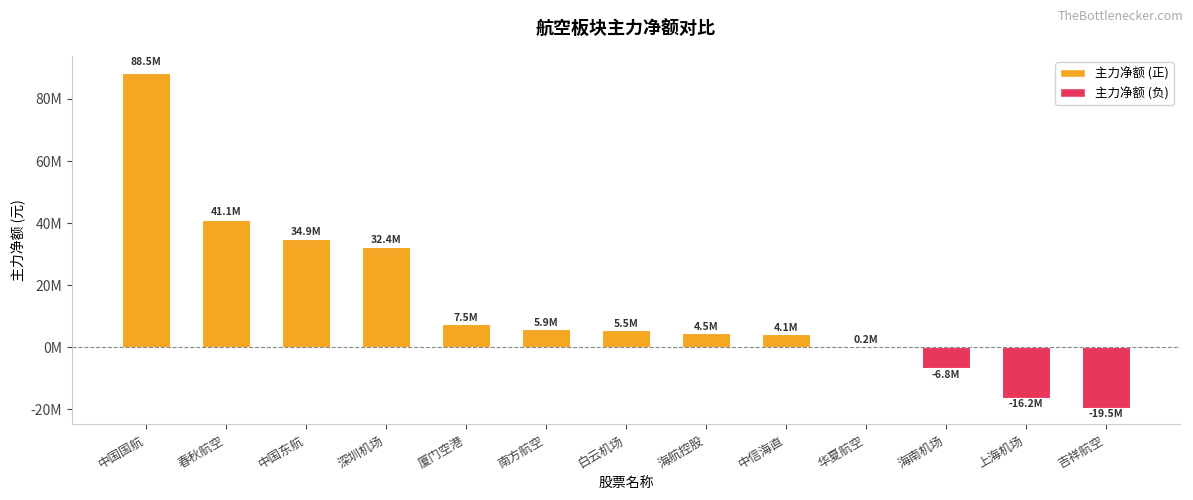

How many negative values are there?

3